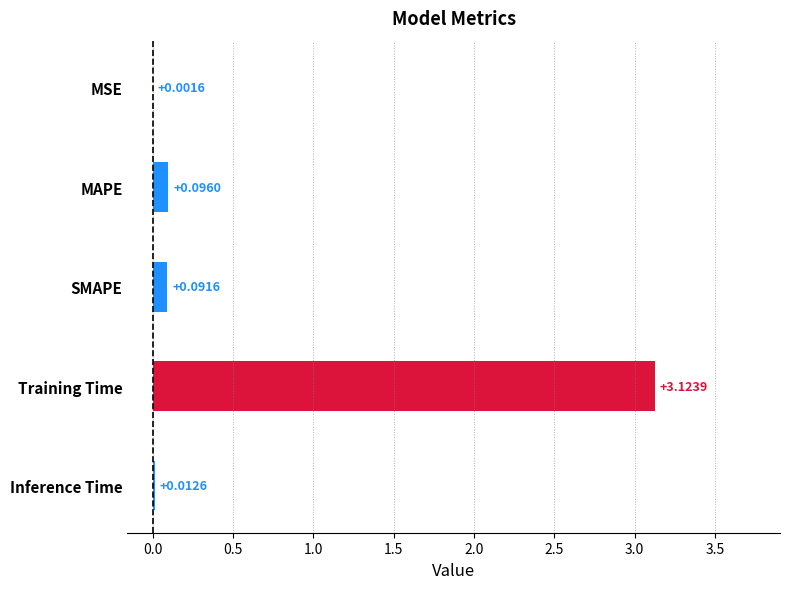

Which category has the highest value across all series?

Training Time